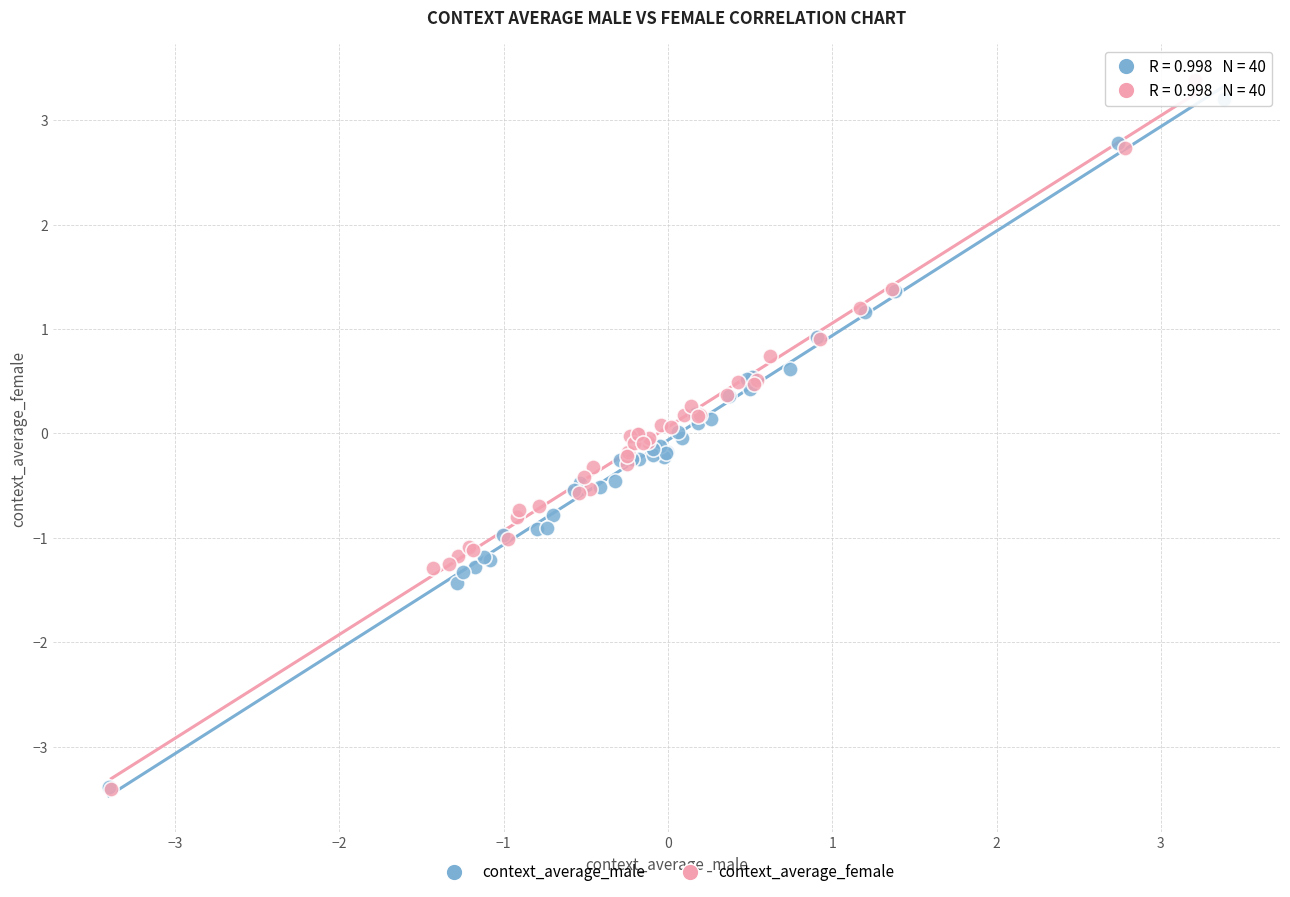

Which series has the largest Y range (max minus min)?

context_average_female